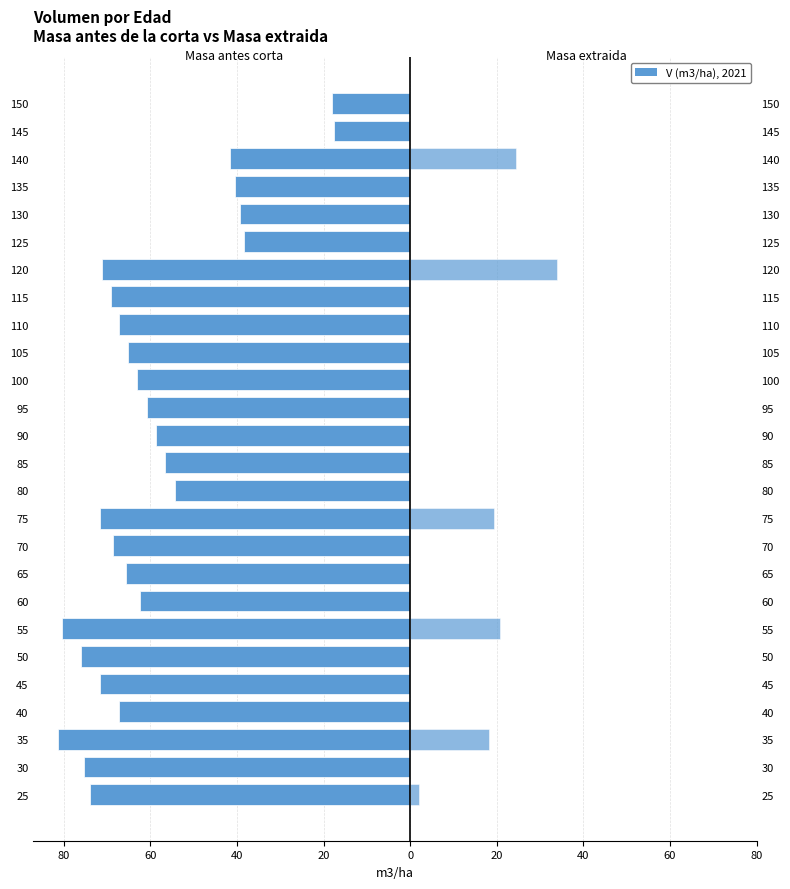

Which series has the largest range (max minus min)?

Masa antes de la corta V (m3/ha)